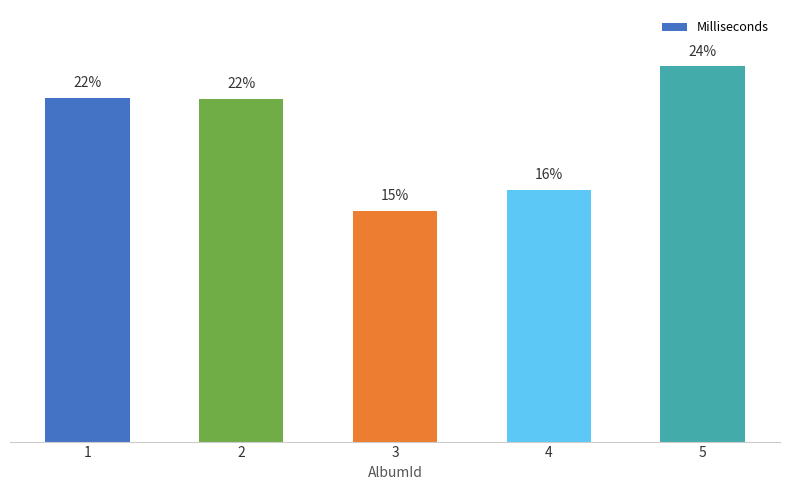

Does the chart contain any negative values?

No